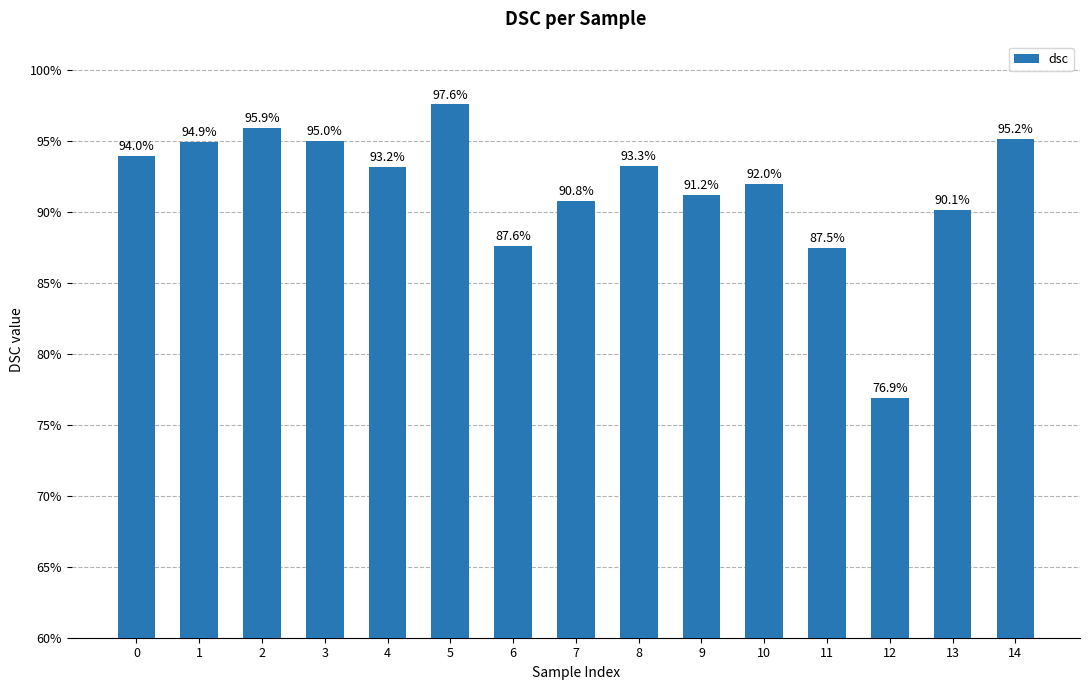

Rank the categories by value from lowest to highest.

12, 11, 6, 13, 7, 9, 10, 4, 8, 0, 1, 3, 14, 2, 5